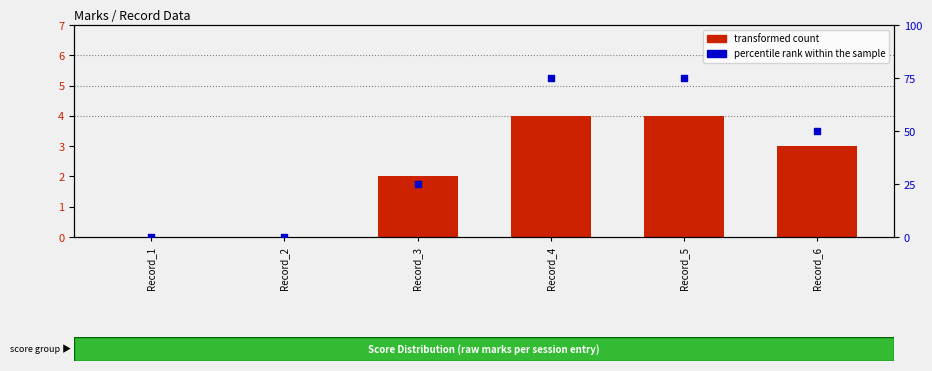

Is the value of percentile rank within the sample at Record_4 greater than the value of transformed count at Record_1?

Yes